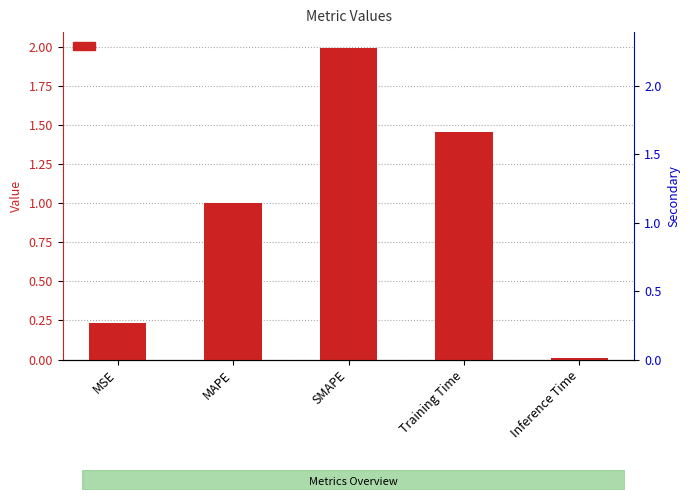

What is the label of the 1st bar from the left?

MSE